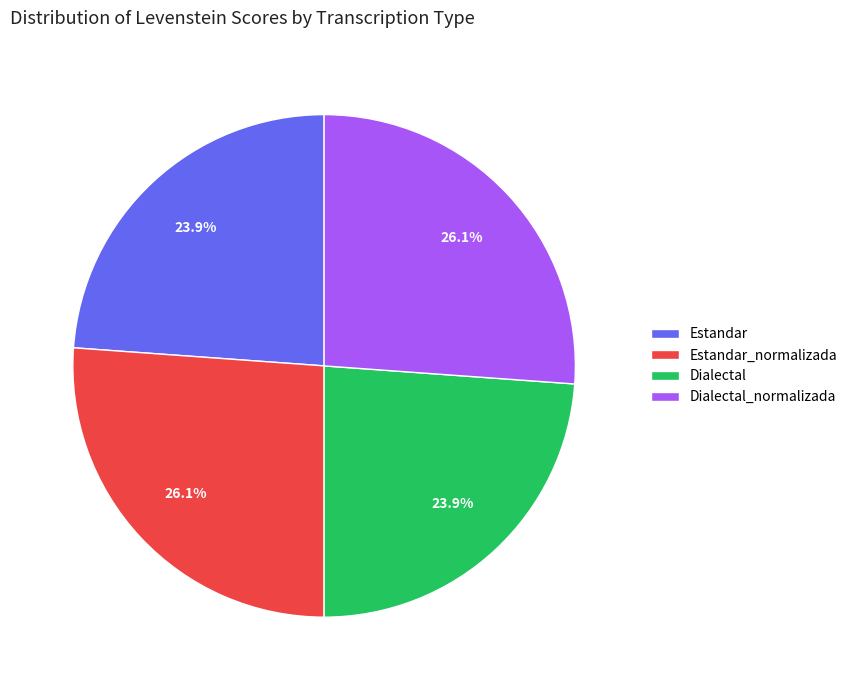

How many segments does this pie chart have?

4